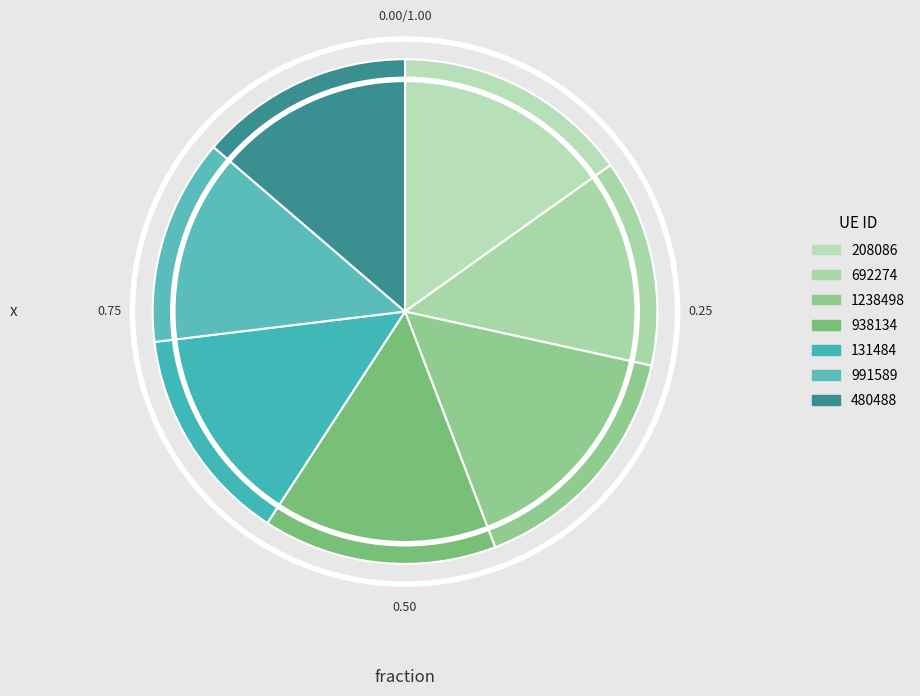

To the nearest percent, what is the difference between the largest and smallest slice percentages?

3%